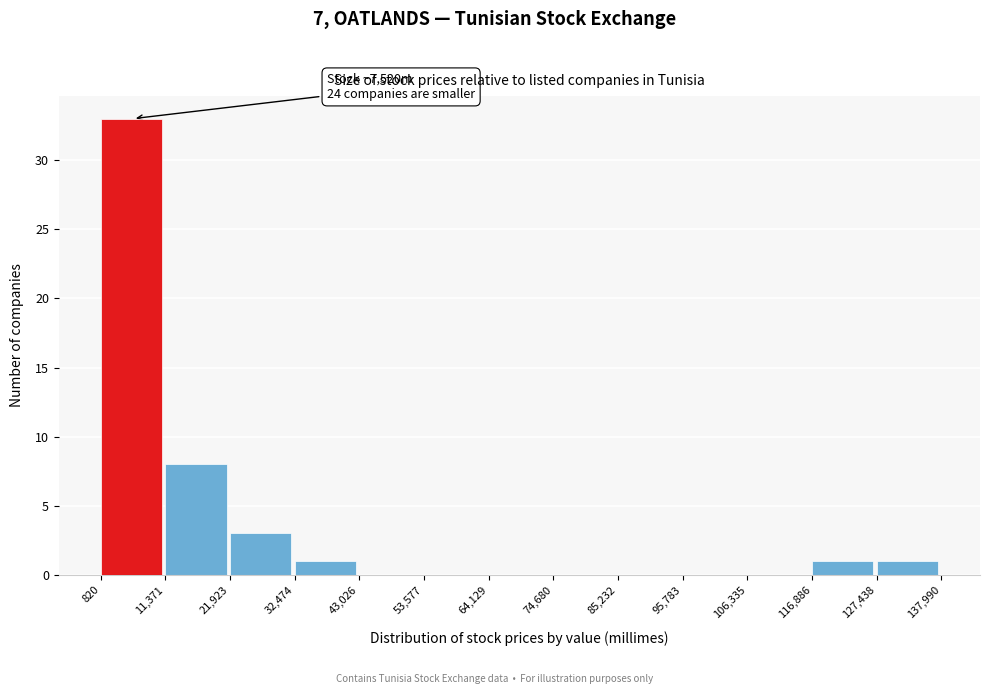

Which range on the x-axis has the tallest bar?

820 to 11,371